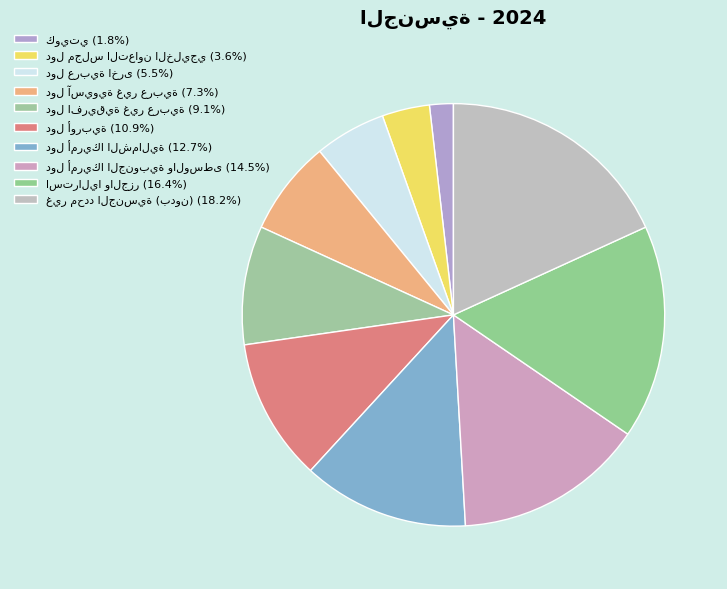

How many slices are in this pie chart?

10